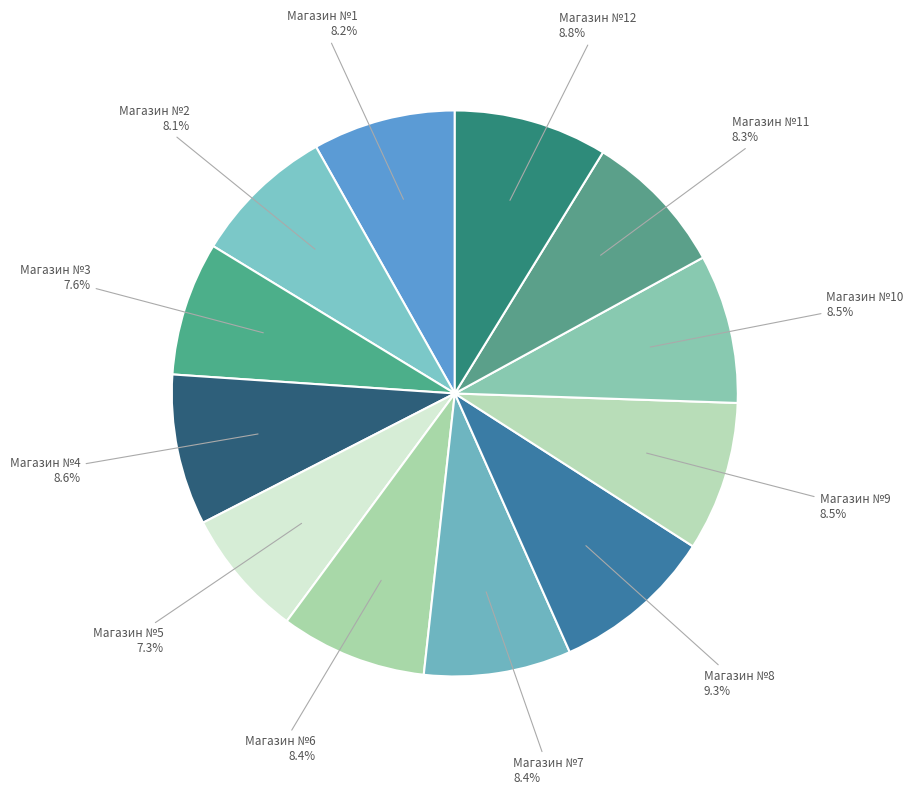

Is it true that Магазин №2 is 2% of the pie?

False